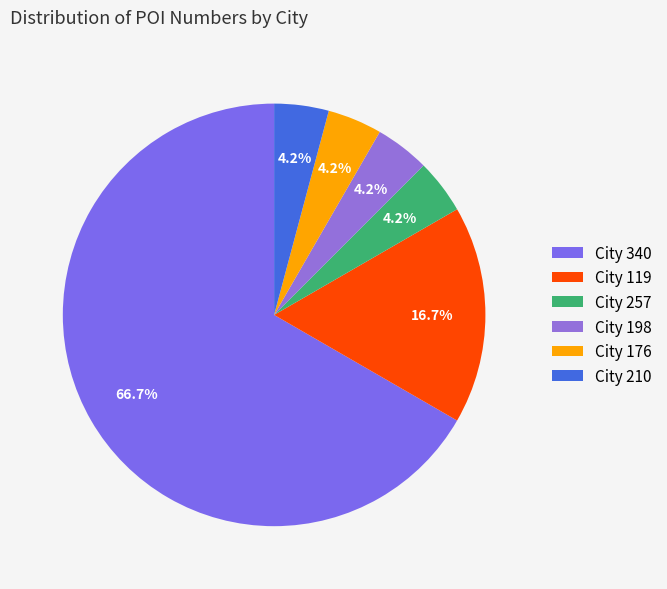

How many slices are in this pie chart?

6